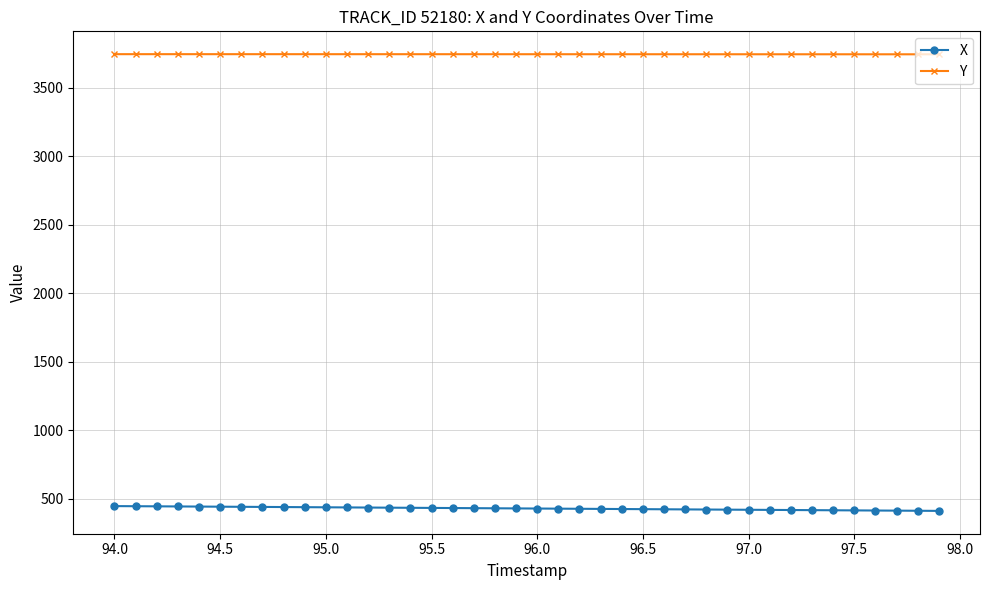

At how many categories does at least one series exceed 2081?

40